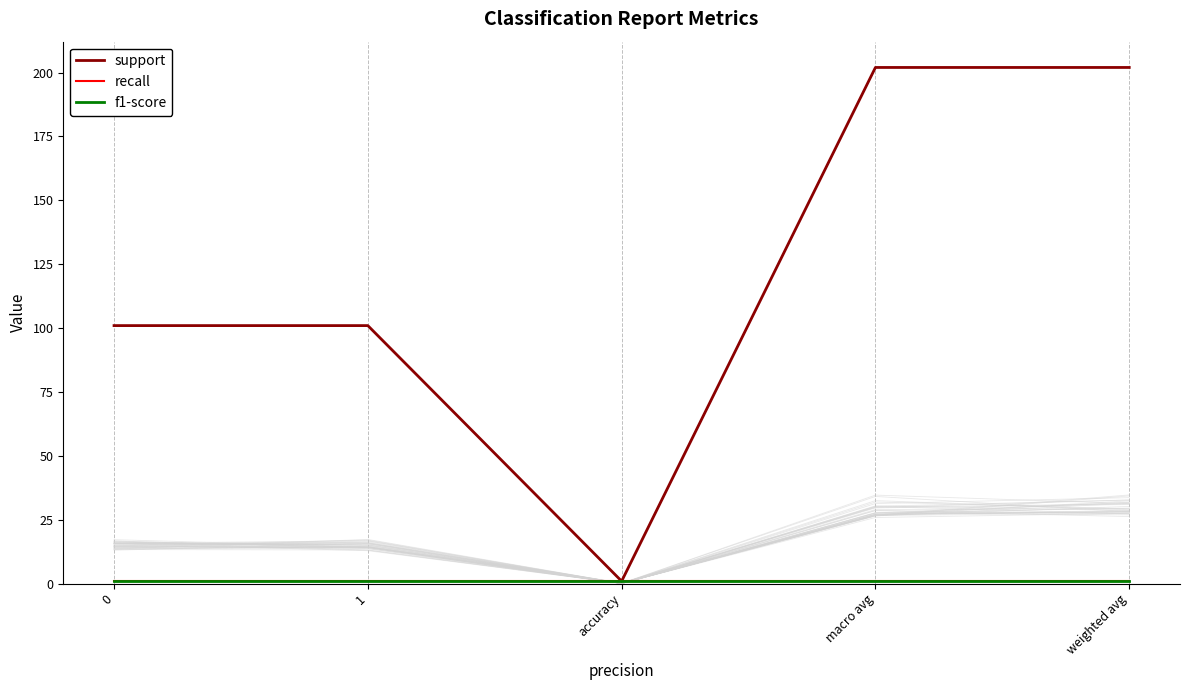

How many data points in support are above 101?

2